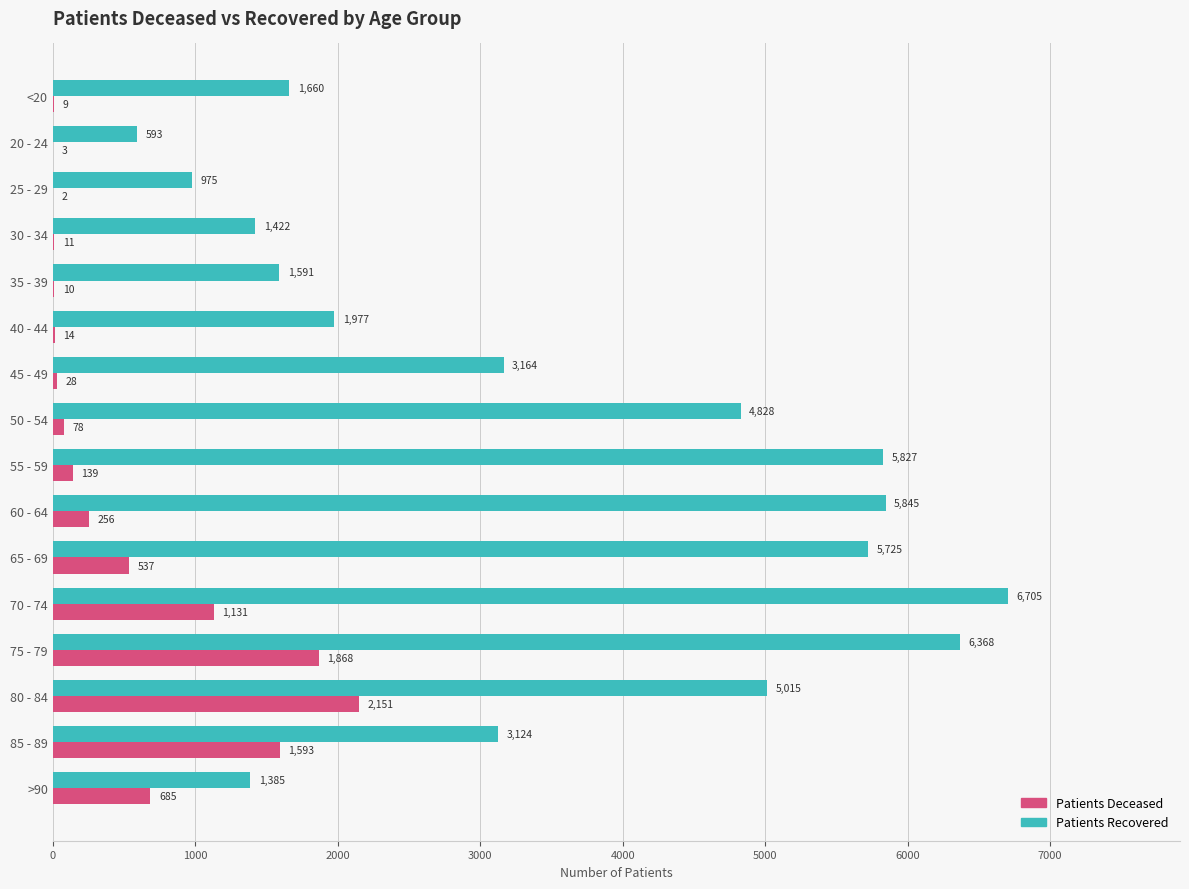

At which category is the sum across all series the highest?

75 - 79